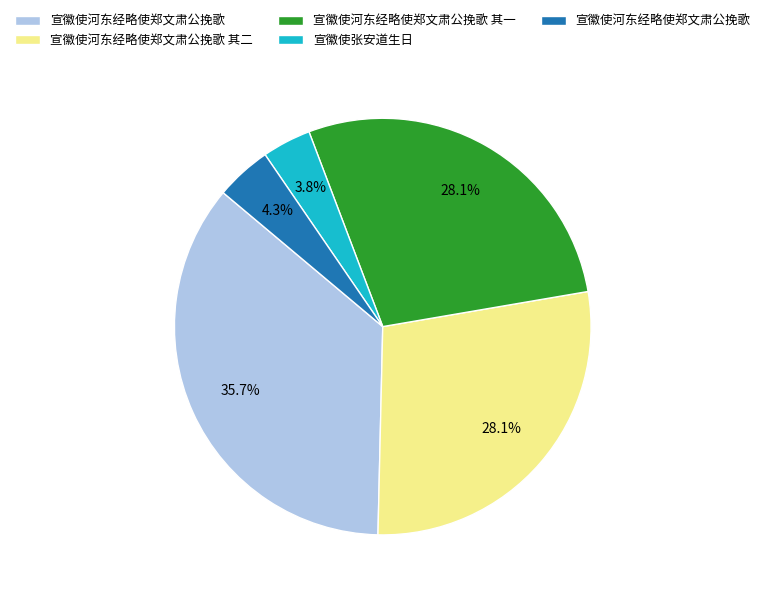

Does any single category account for the majority?

No